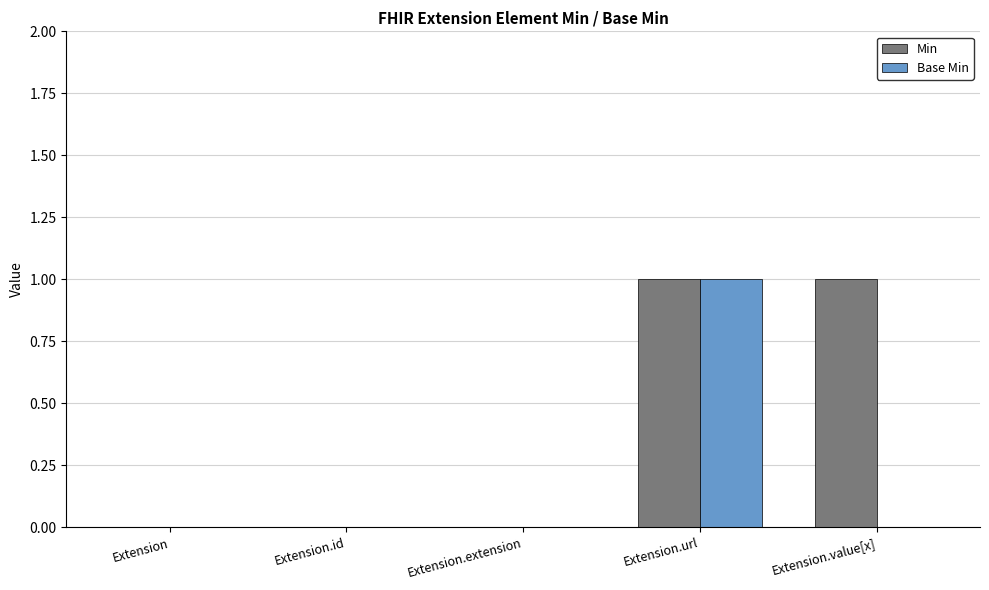

Which series has the largest total across all categories?

Min